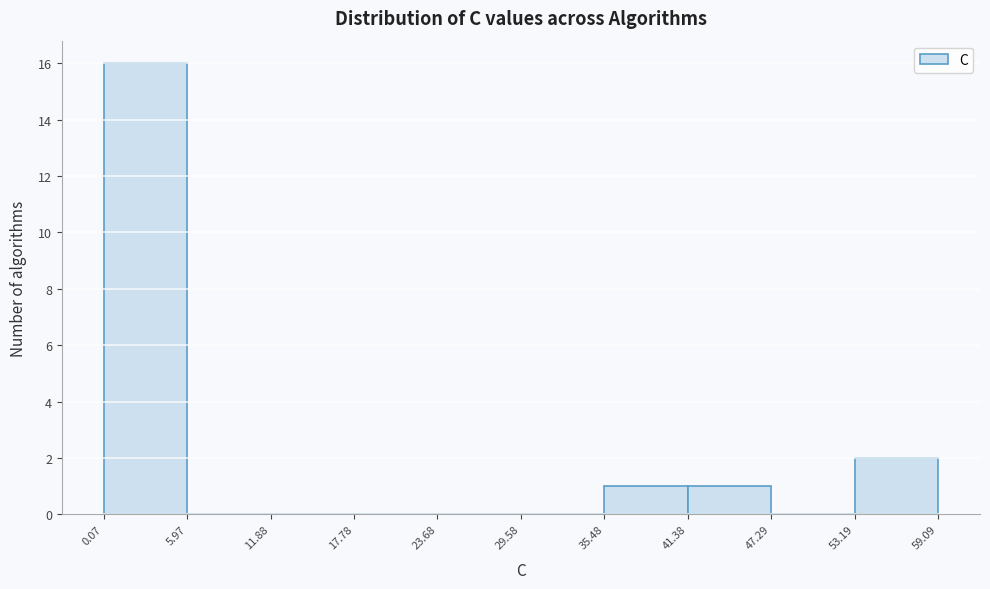

Over which range of the x-axis is the bar tallest?

0.07 to 5.97